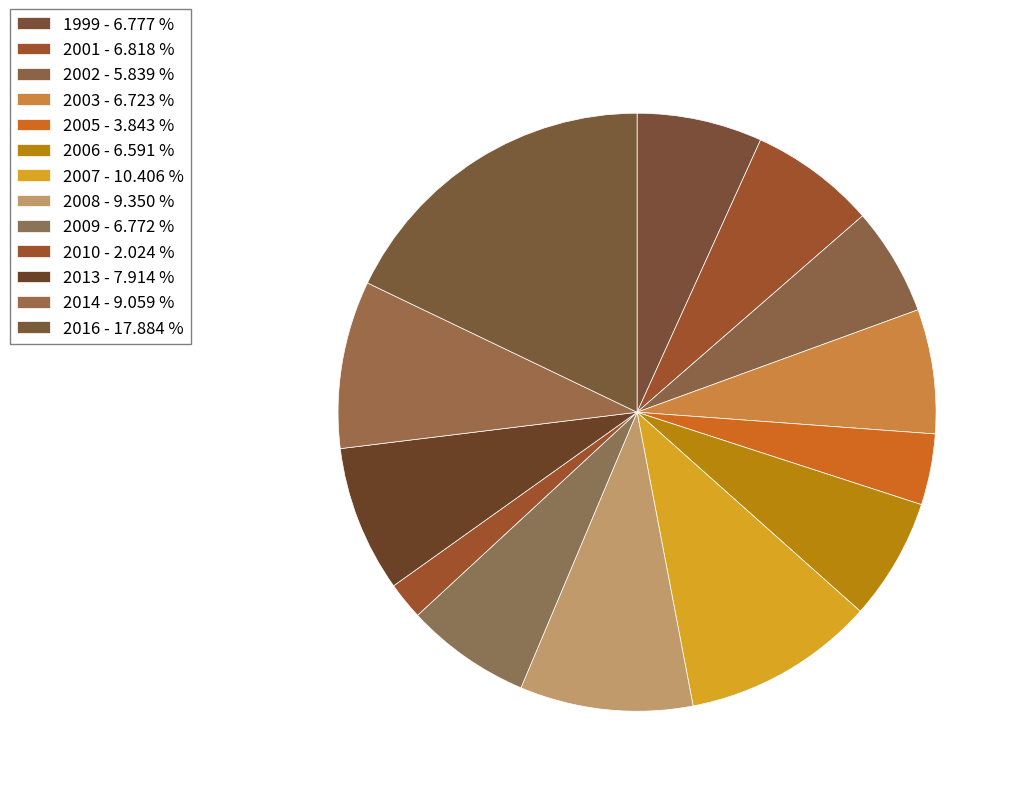

To the nearest percent, what percentage of the pie is 2006?

7%